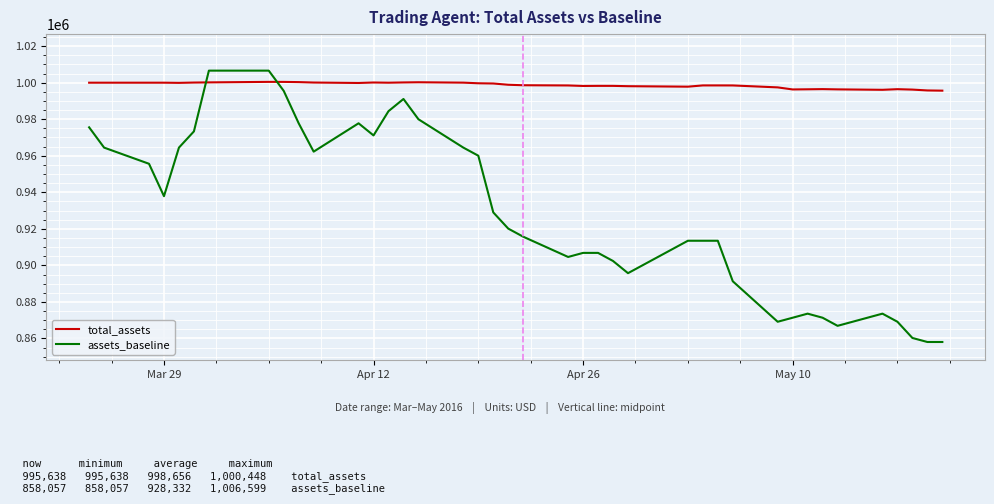

Which series has the largest range (max minus min)?

assets_baseline